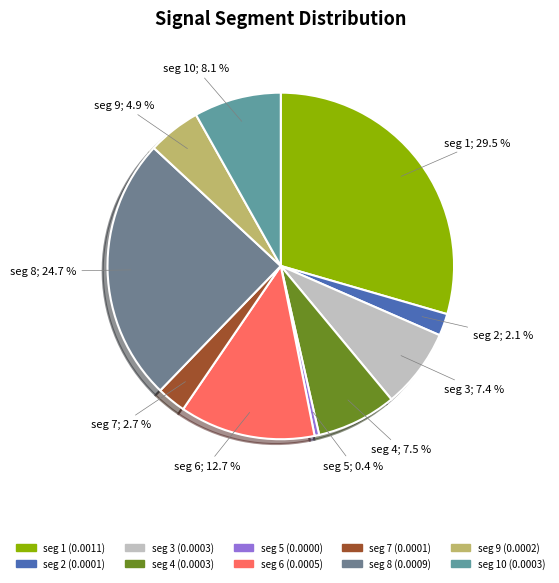

Count the number of slices in the pie.

10